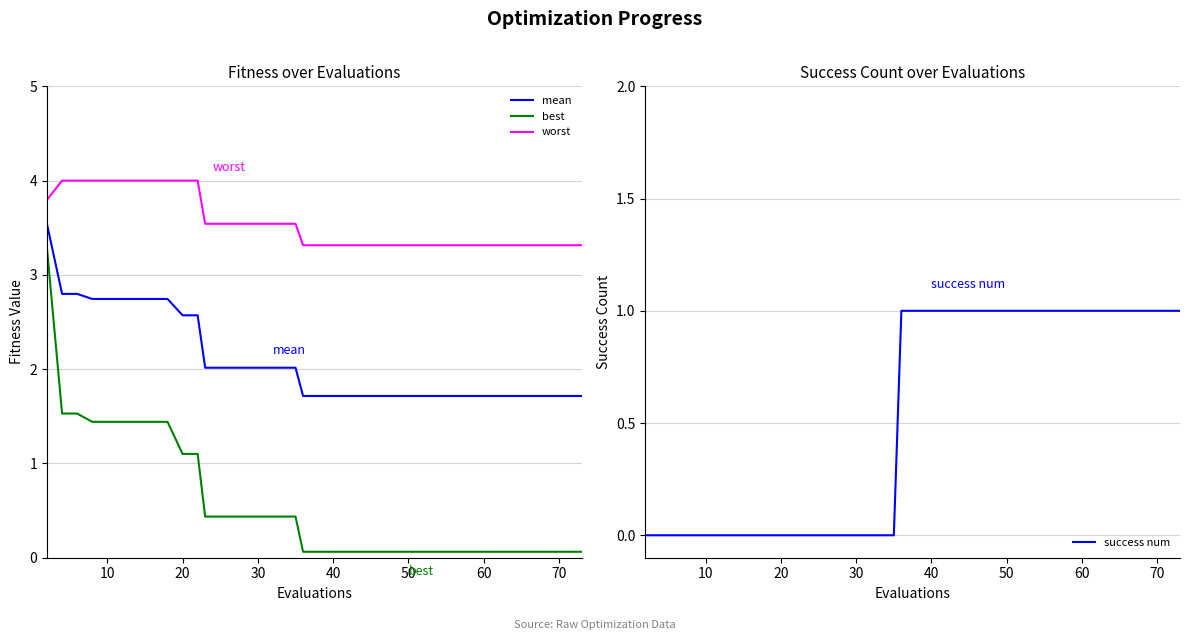

True or false: success num and worst cross at least once.

False